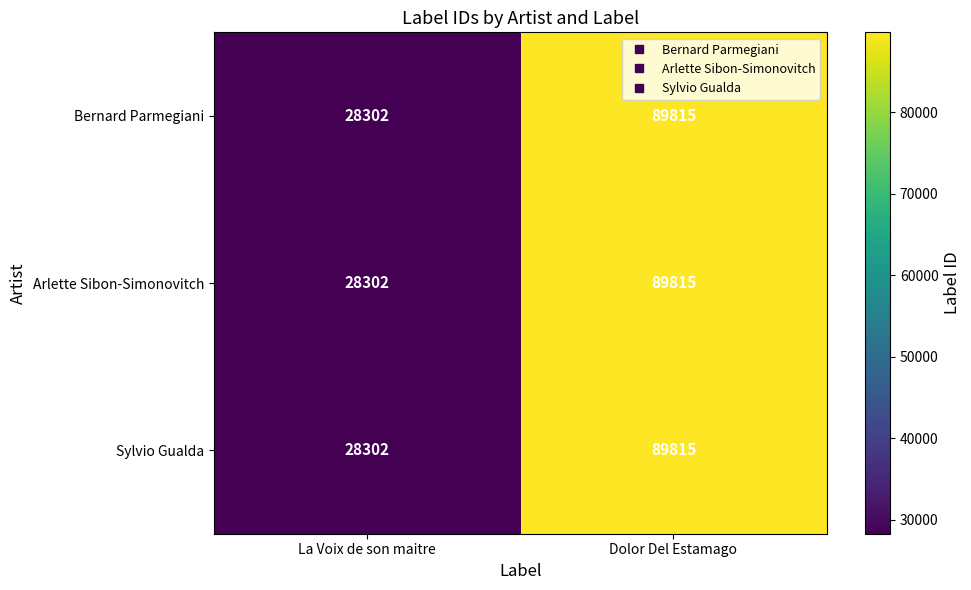

What is the approximate value of Arlette Sibon-Simonovitch at La Voix de son maitre, to the nearest 10?

28300